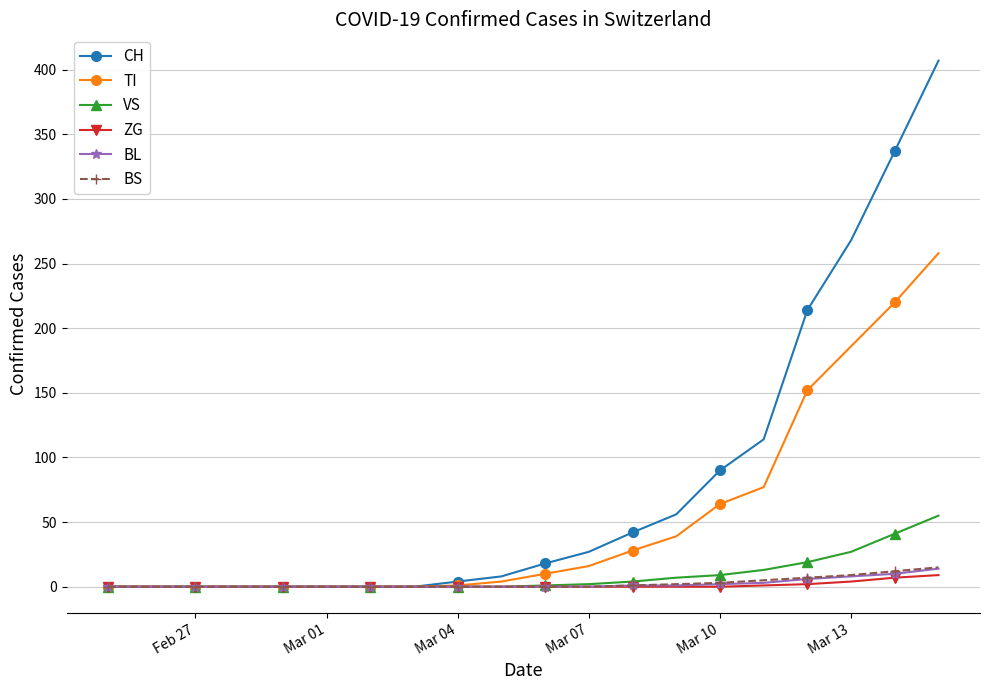

What is the maximum value for ZG?

9